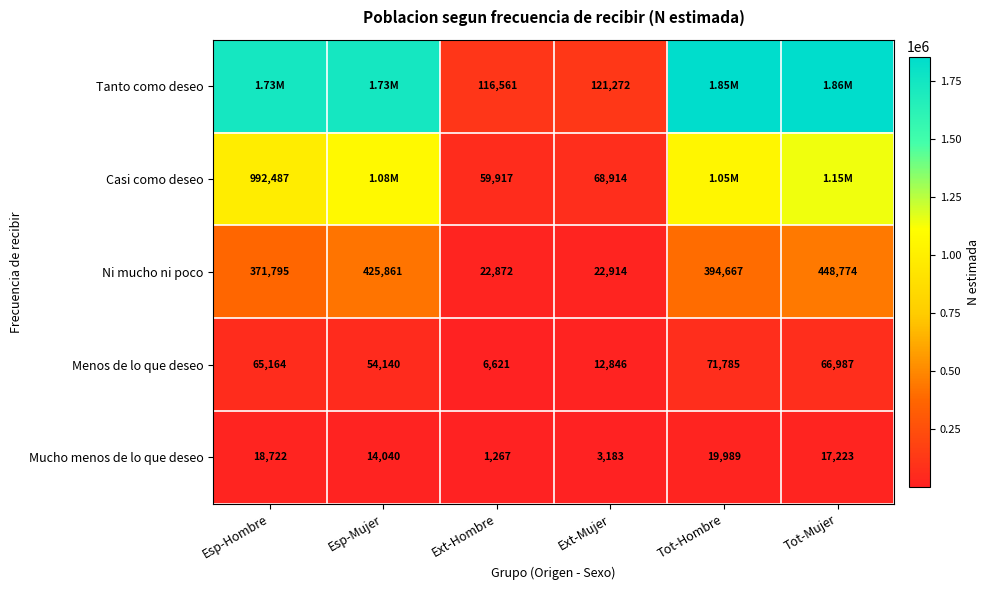

At which label does Ni mucho ni poco first exceed 394667?

Esp-Mujer